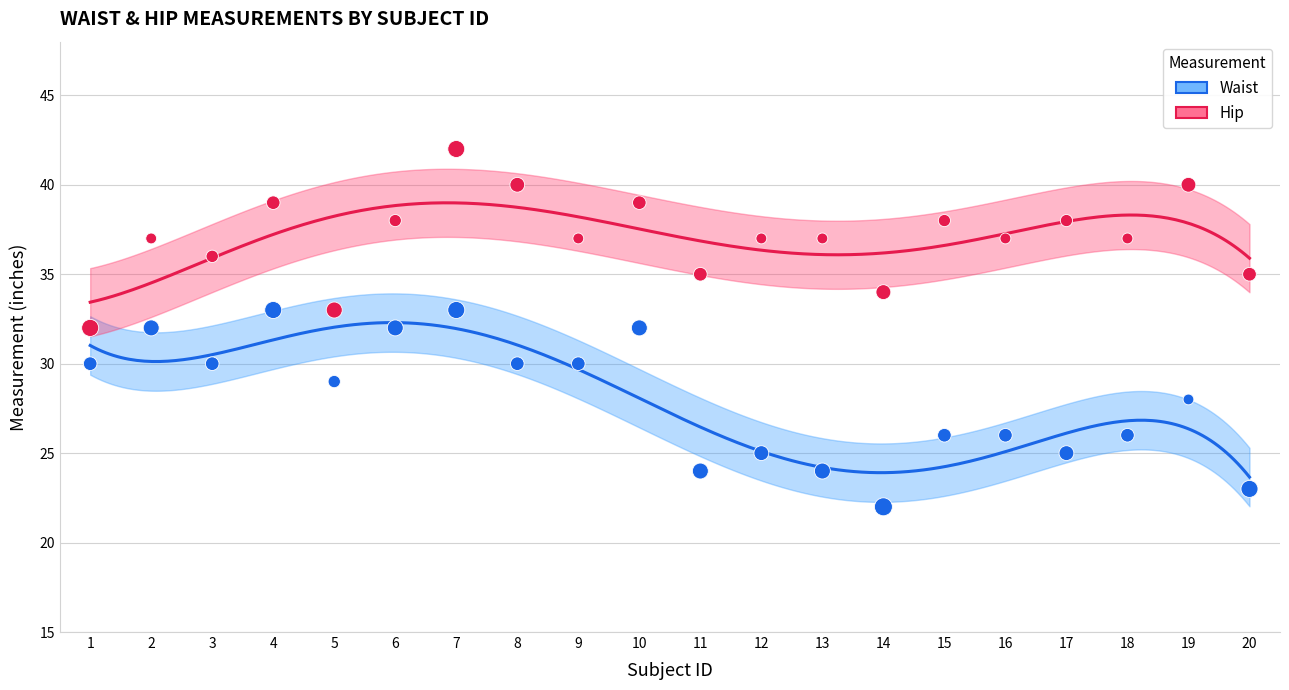

Which series has the widest spread of Y values?

Waist